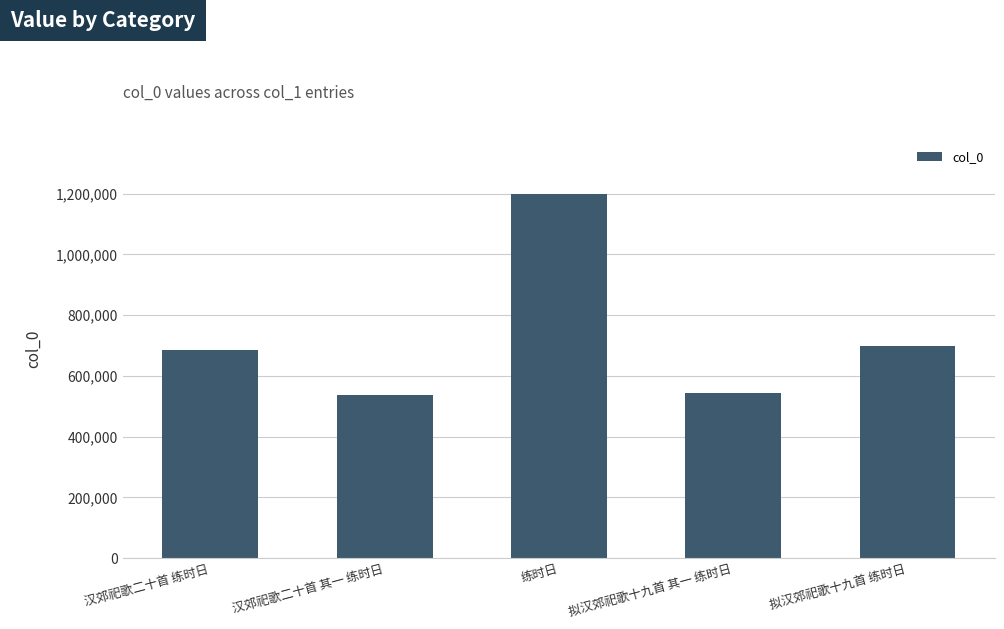

Are the bars grouped side by side (vs. stacked)?

No